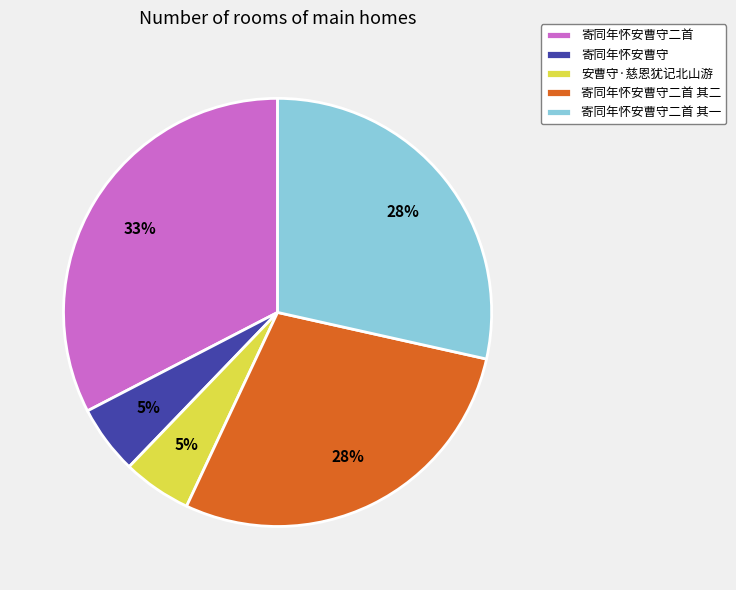

Which slice is the largest?

寄同年怀安曹守二首